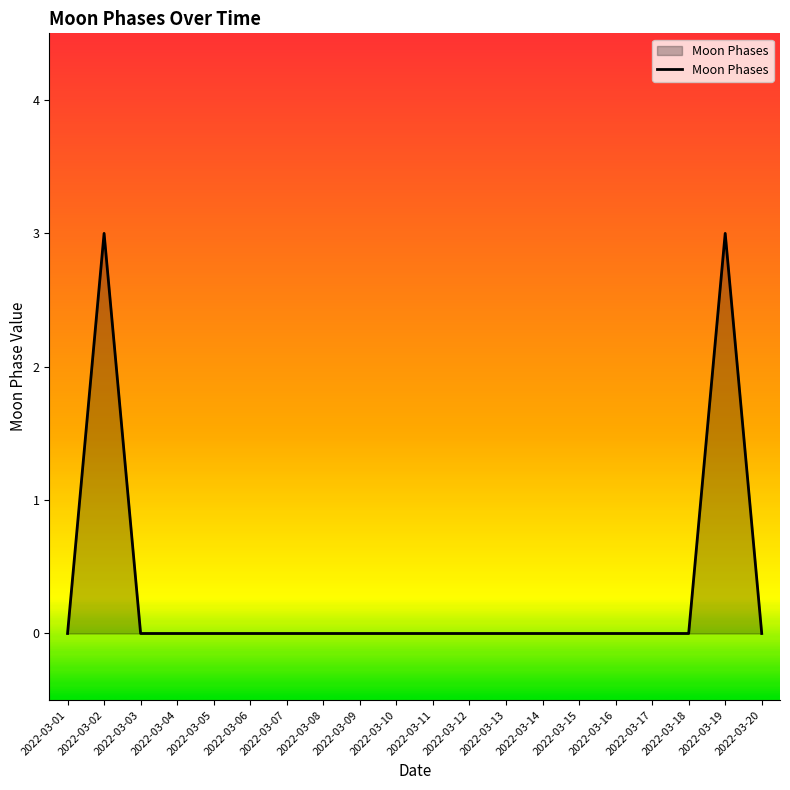

How many lines are shown in the chart?

1